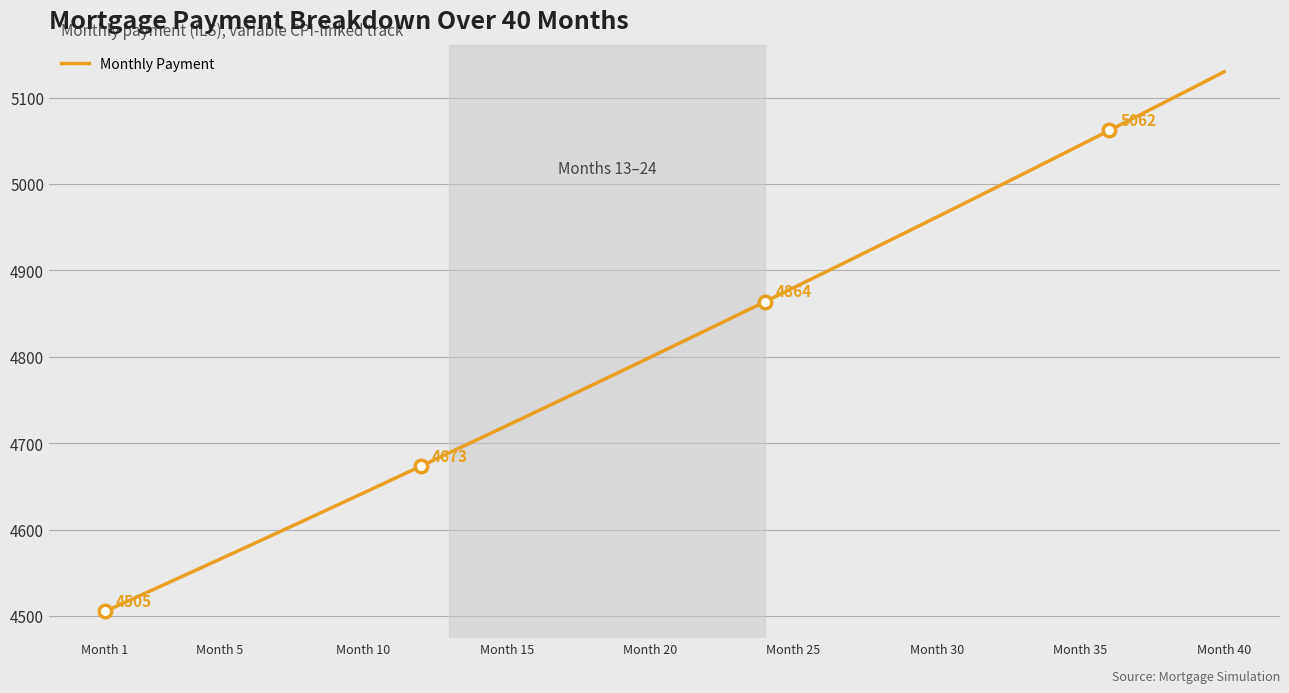

What is the difference between the maximum and minimum values?

624.4